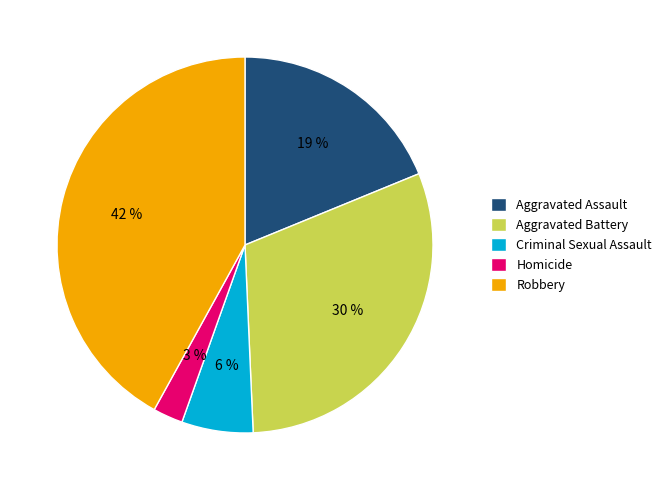

How many segments does this pie chart have?

5